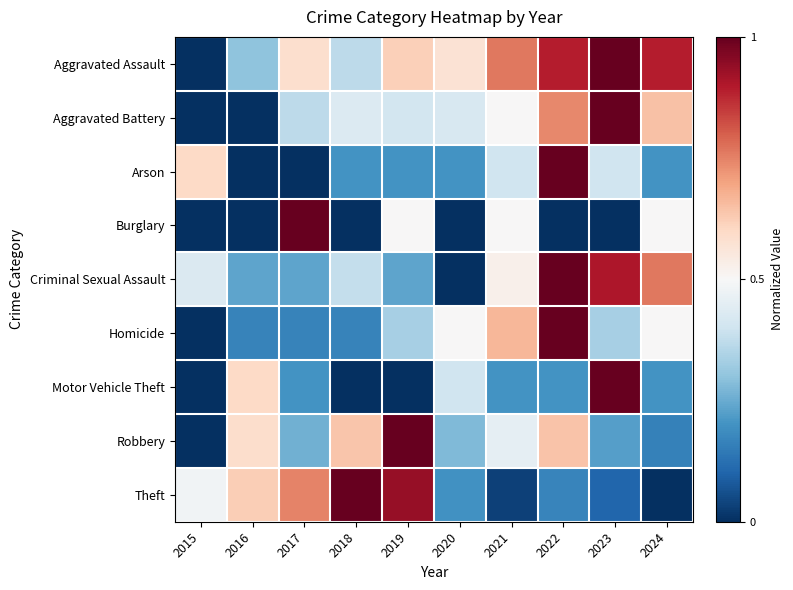

At which category is the sum across all series the highest?

2022